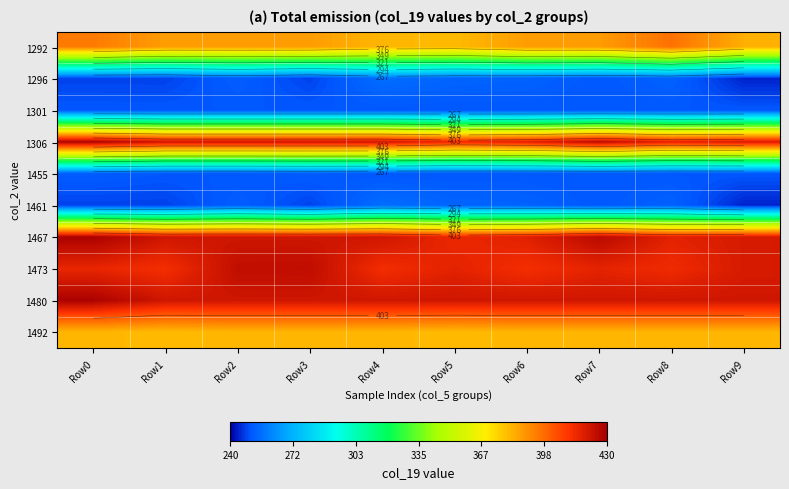

At which label does 1473 first exceed 416?

Row2